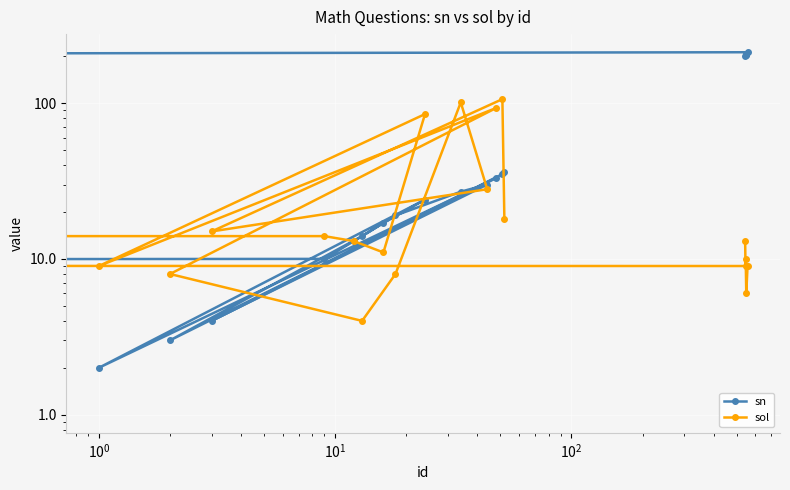

What is the difference between the maximum and second lowest values in the sn series?

210